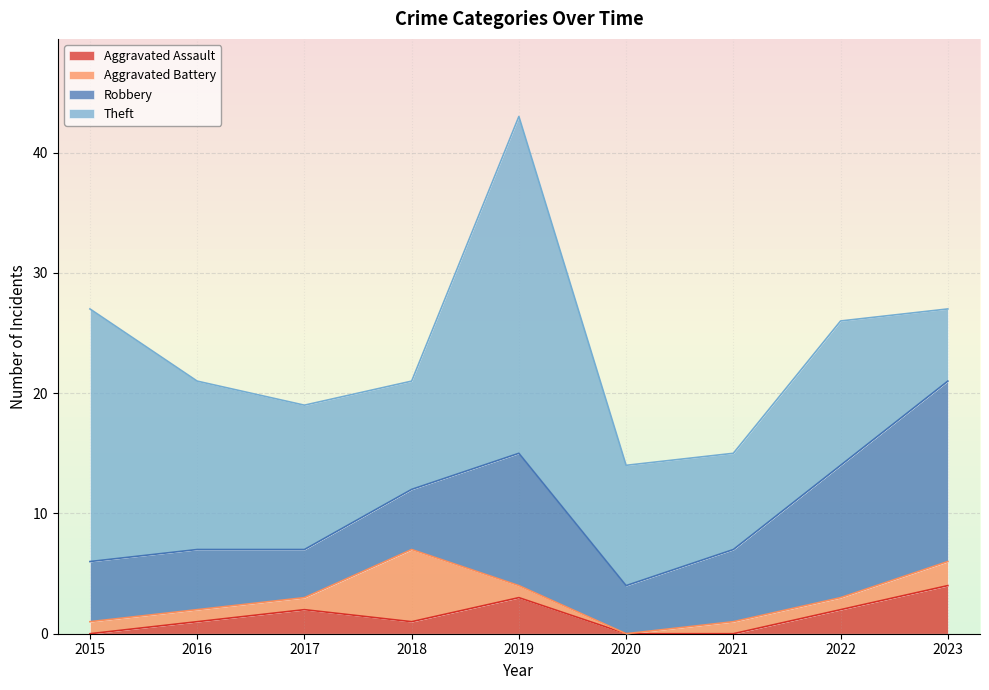

At which category does Aggravated Assault reach its first local peak?

2017